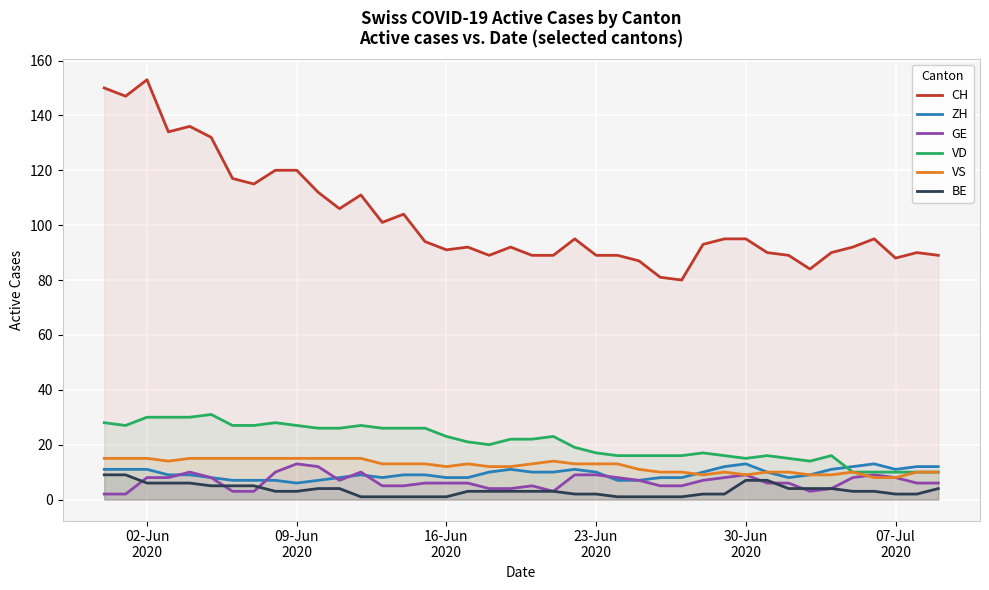

Which series has the largest total across all categories?

CH